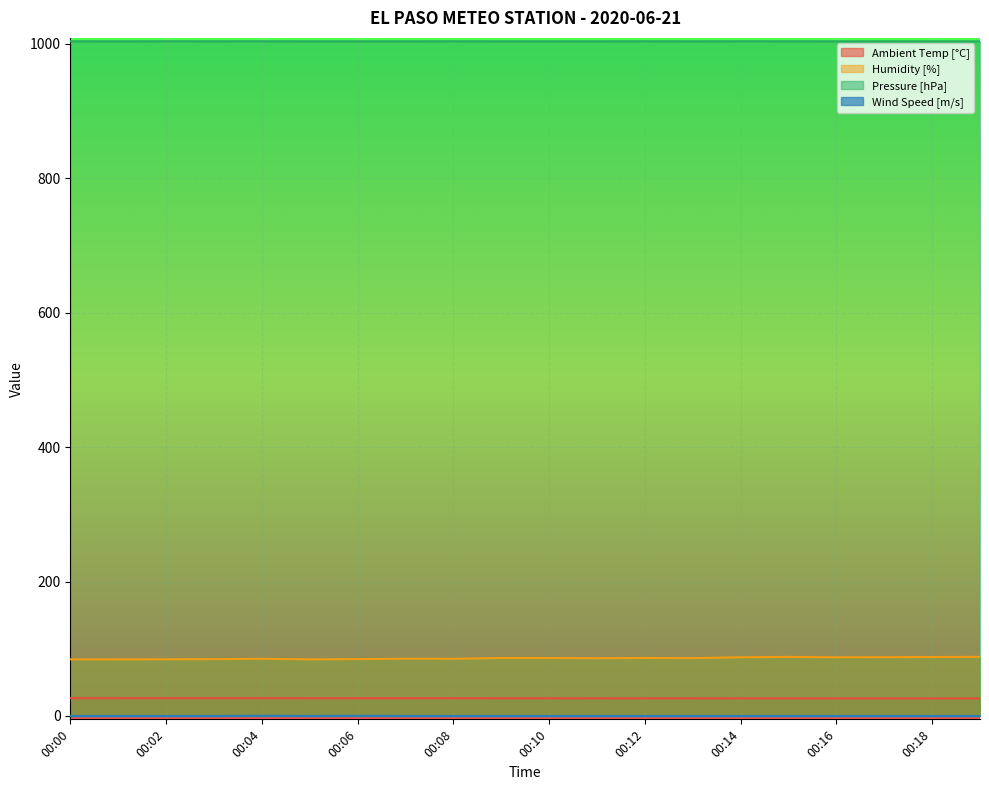

At 00:07, list the series in order from smallest to largest.

Wind Speed [m/s], Ambient Temp [°C], Humidity [%], Pressure [hPa]